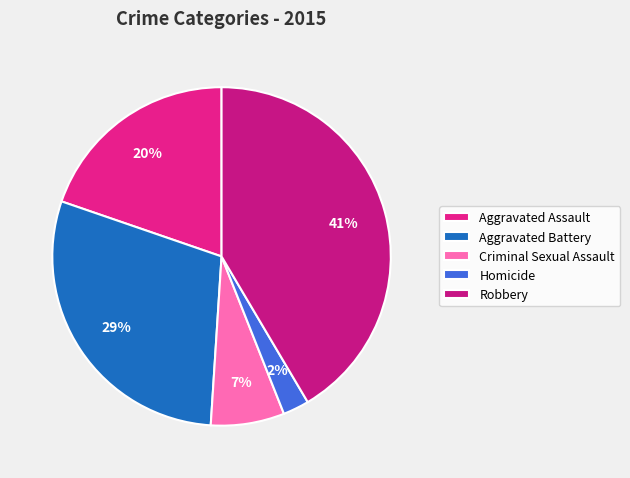

Is Robbery the majority of the pie?

No